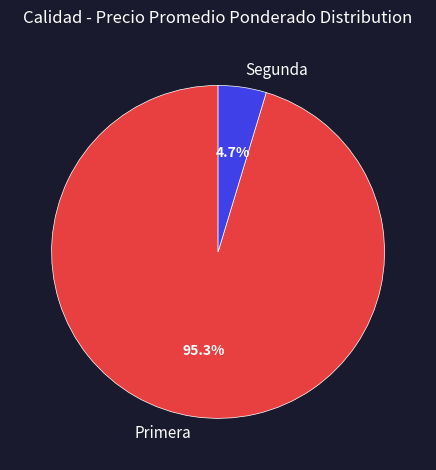

Does Segunda represent more than half of the total?

No